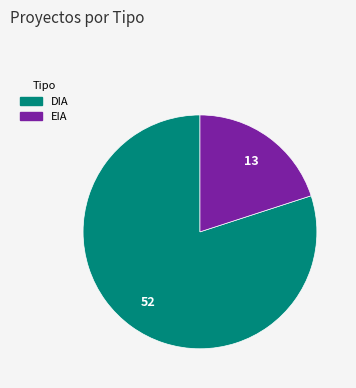

Which slice represents more than half of the pie?

DIA